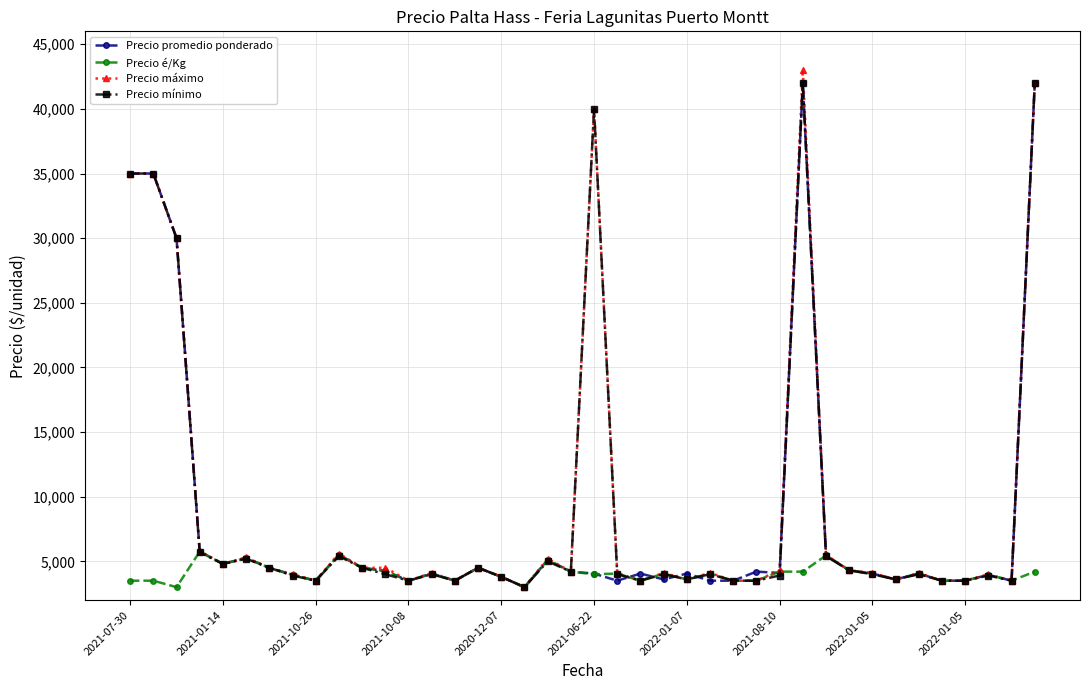

What is the greatest value displayed?

43000